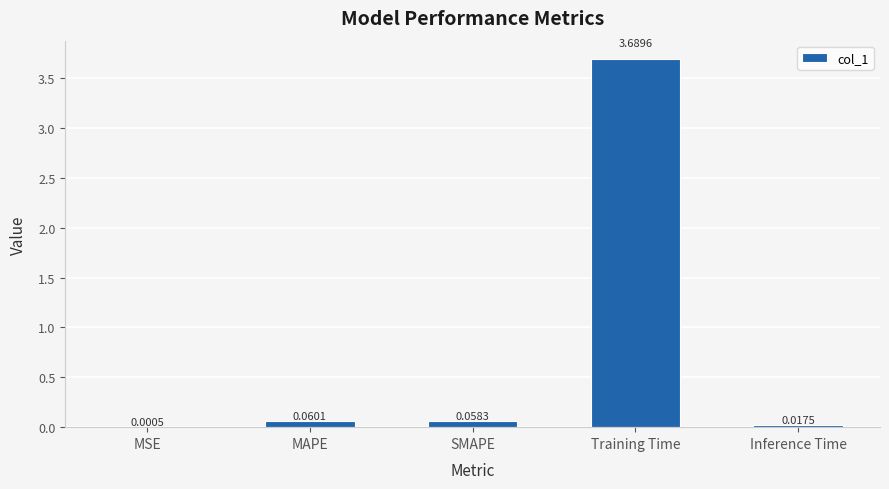

Where is the data nearest to the value 1?

MAPE